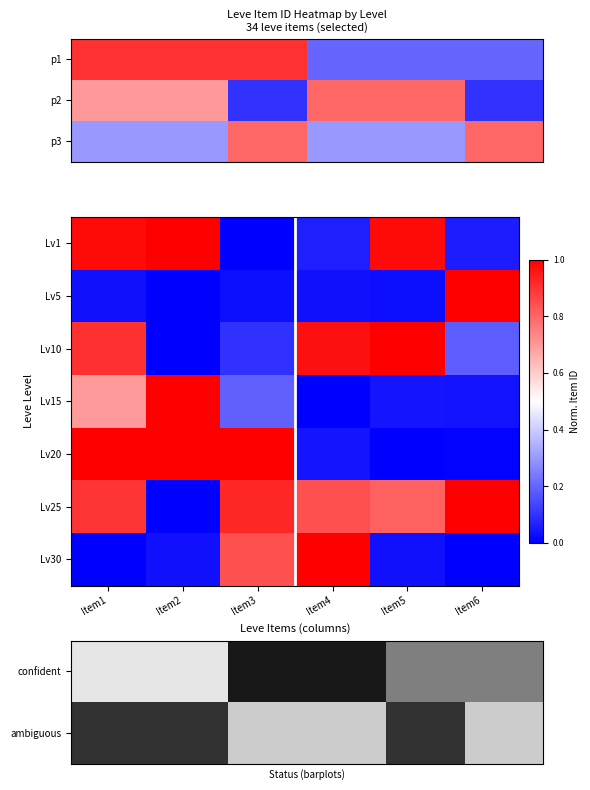

What is the sum of all Lv30 values?

1.9